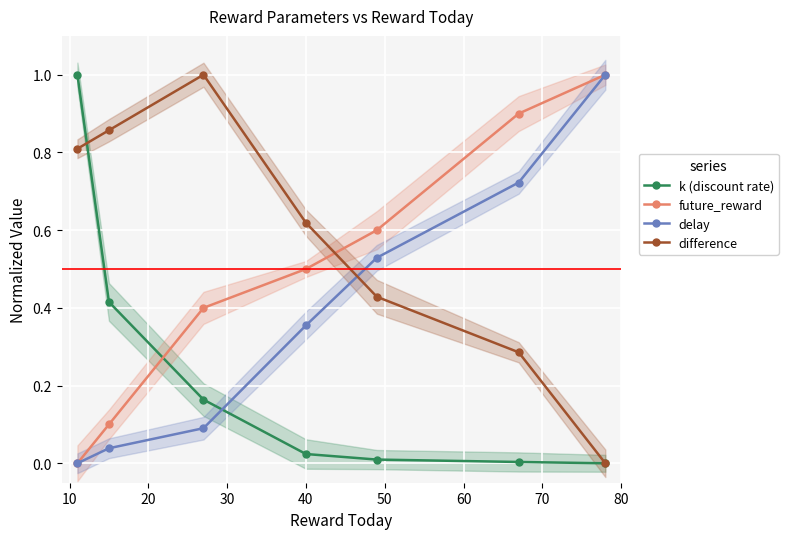

Which series has the widest spread of values?

k (discount rate)